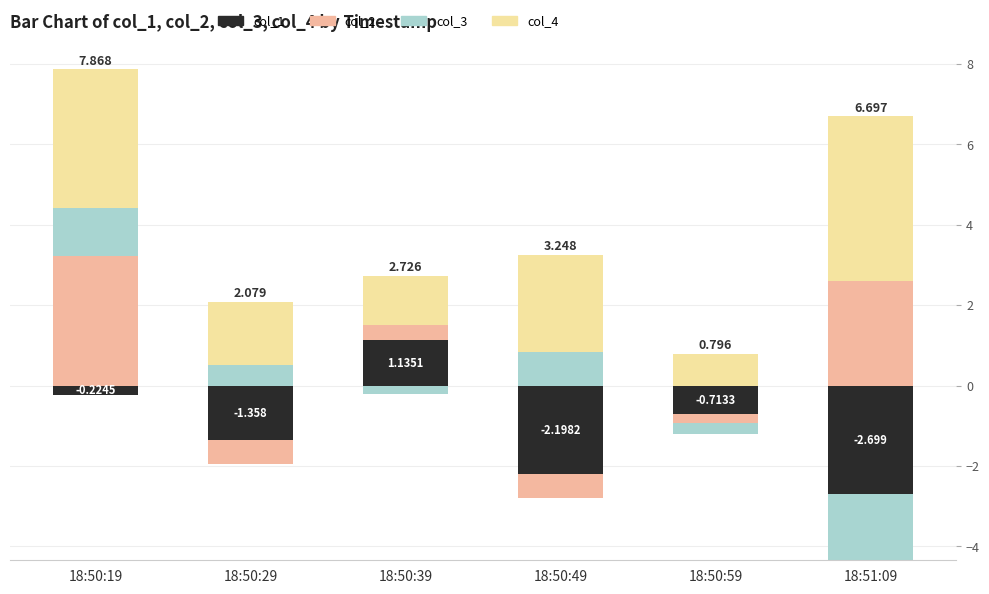

What are all the series names shown in the legend?

col_1, col_2, col_3, col_4